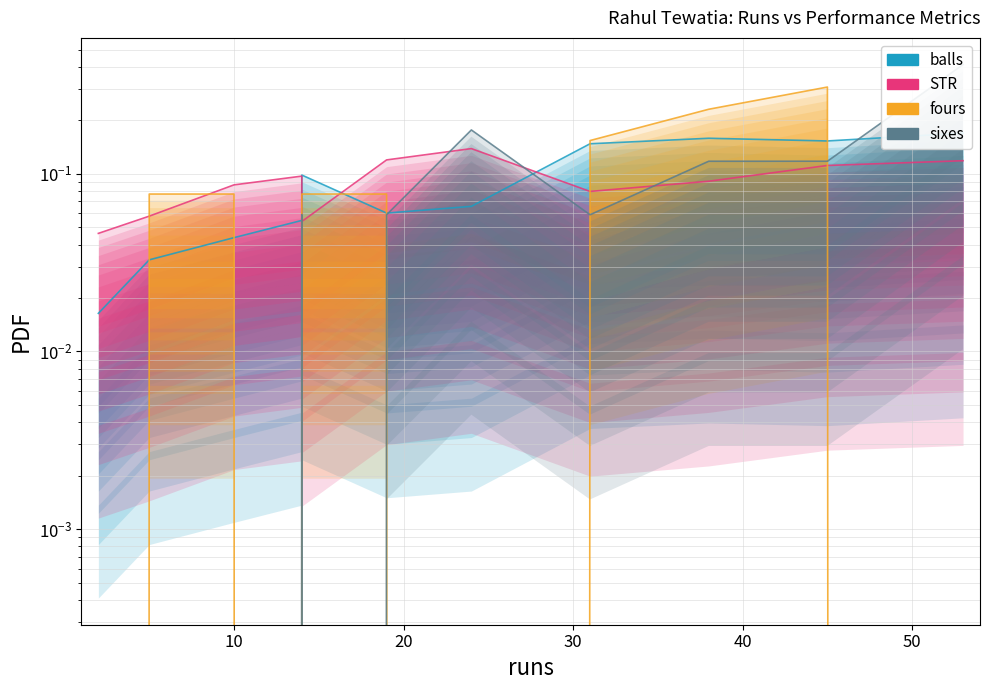

True or false: sixes has a value of 0.1 at 45.

True